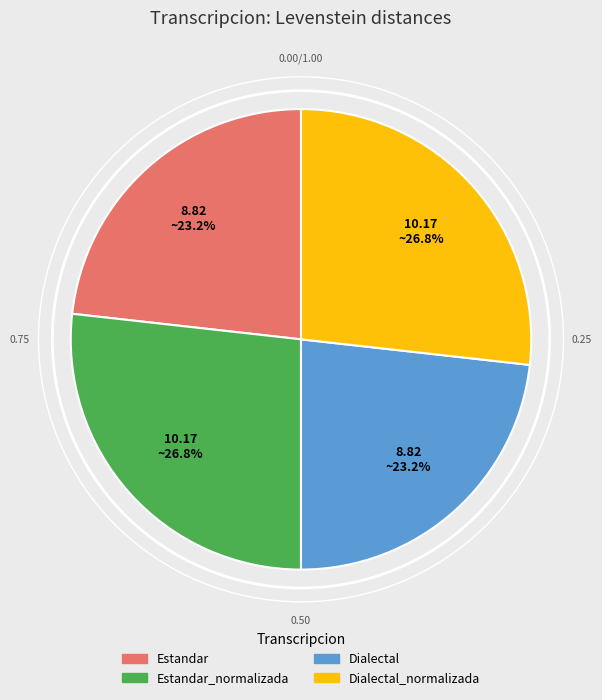

Does any single category account for the majority?

No